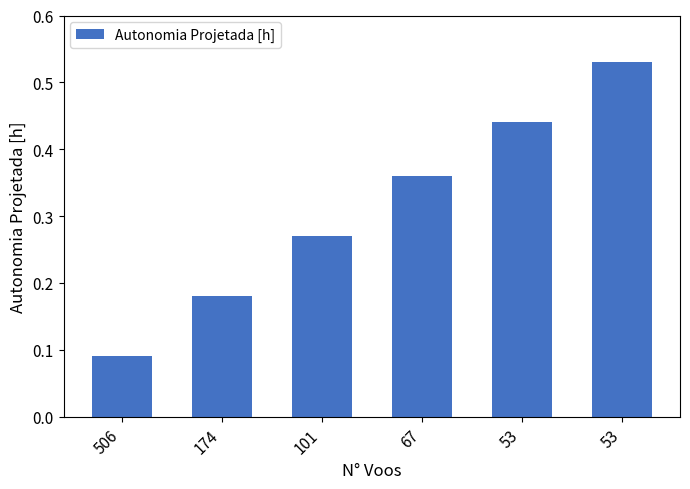

The chart shows a value of 0.4 at 67. True or false?

True